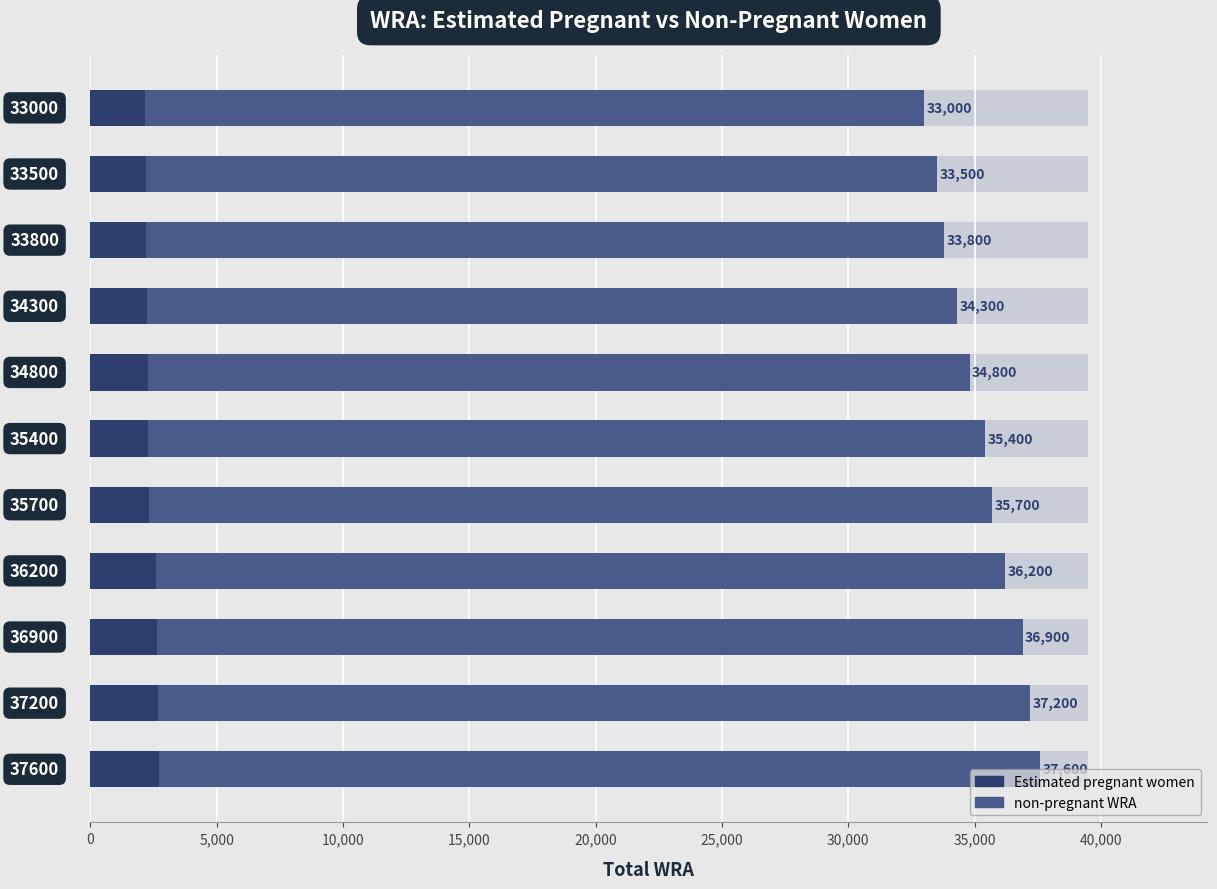

Reading left to right, what are all the values shown in this chart?

Estimated pregnant women: 2714.5	2684.2	2640.0	2591.1	2338.0	2304.4	2282.6	2248.3	2226.0	2191.5	2157.0
non-pregnant WRA: 34885.5	34515.8	34260.0	33608.9	33362.0	33095.6	32517.4	32051.7	31574.0	31308.5	30843.0